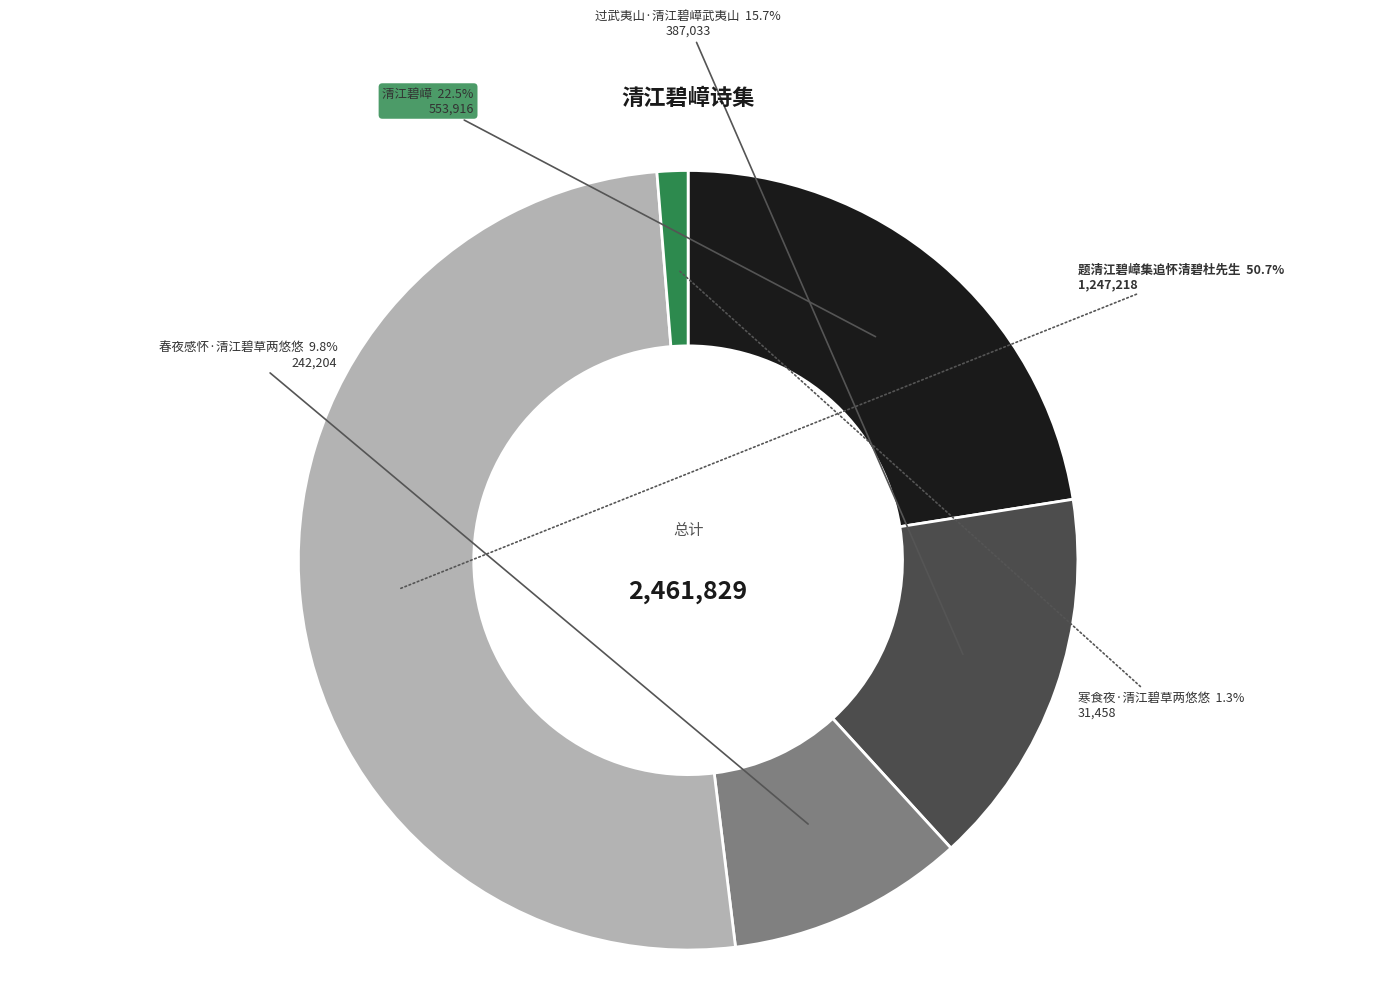

Between 题清江碧嶂集追怀清碧杜先生 and 春夜感怀·清江碧草两悠悠, which is larger?

题清江碧嶂集追怀清碧杜先生